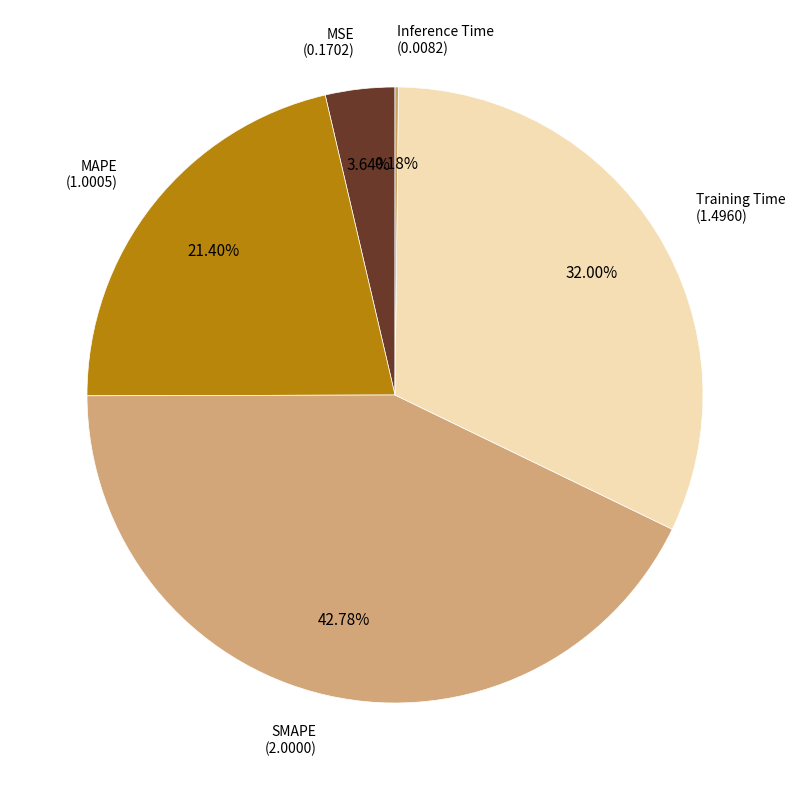

Is there a majority slice in this chart?

No